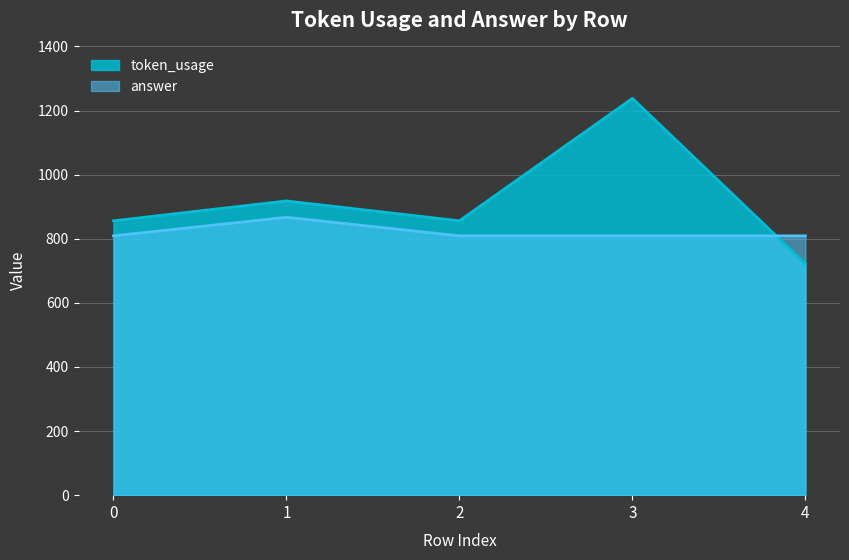

What is the greatest value displayed?

1238